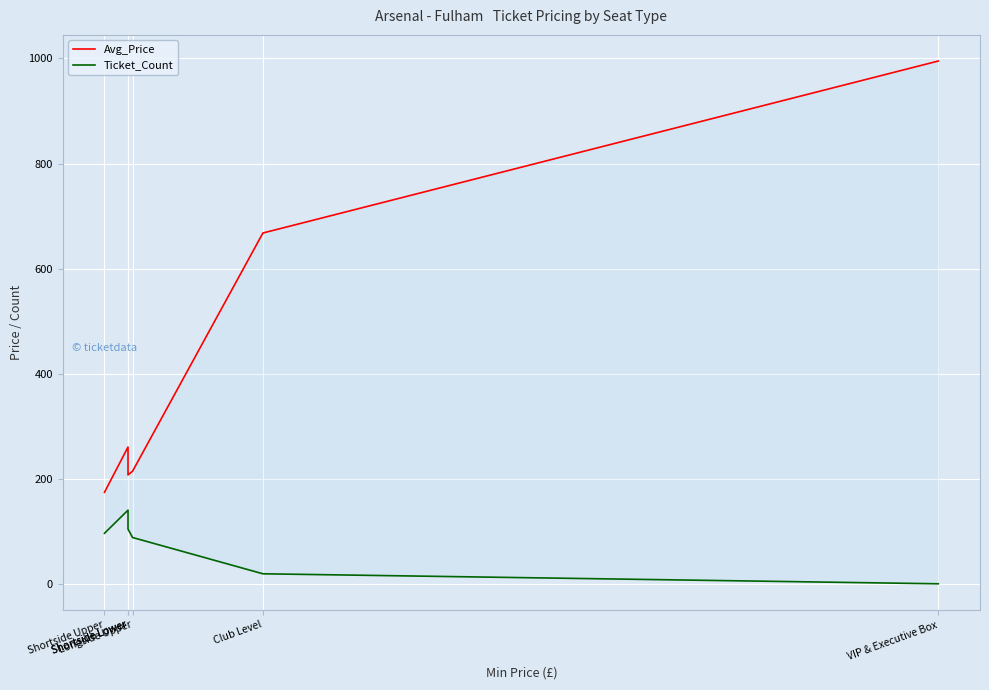

What is the lowest value of the Ticket_Count series?

1